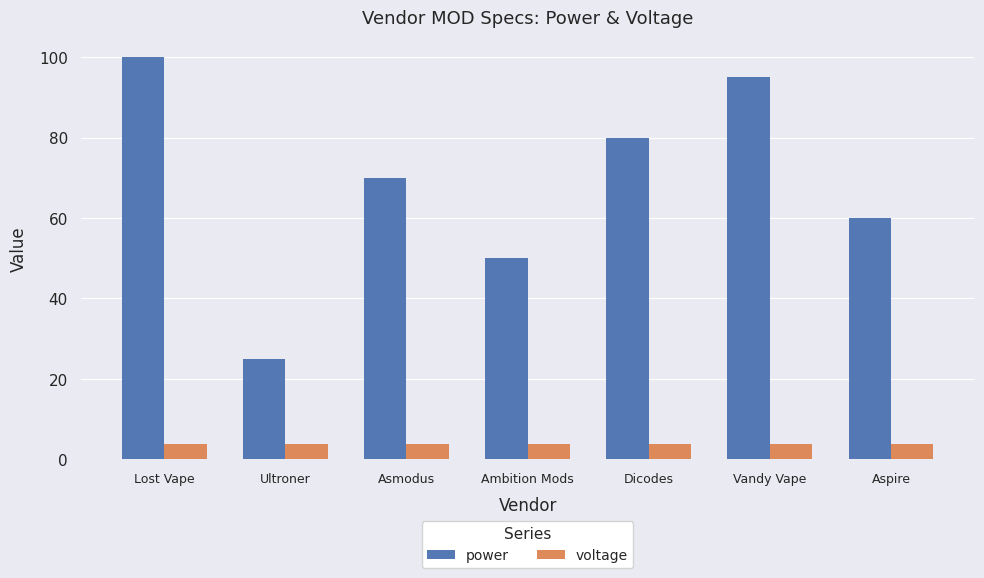

Rank the series by their maximum value, from highest to lowest.

power, voltage